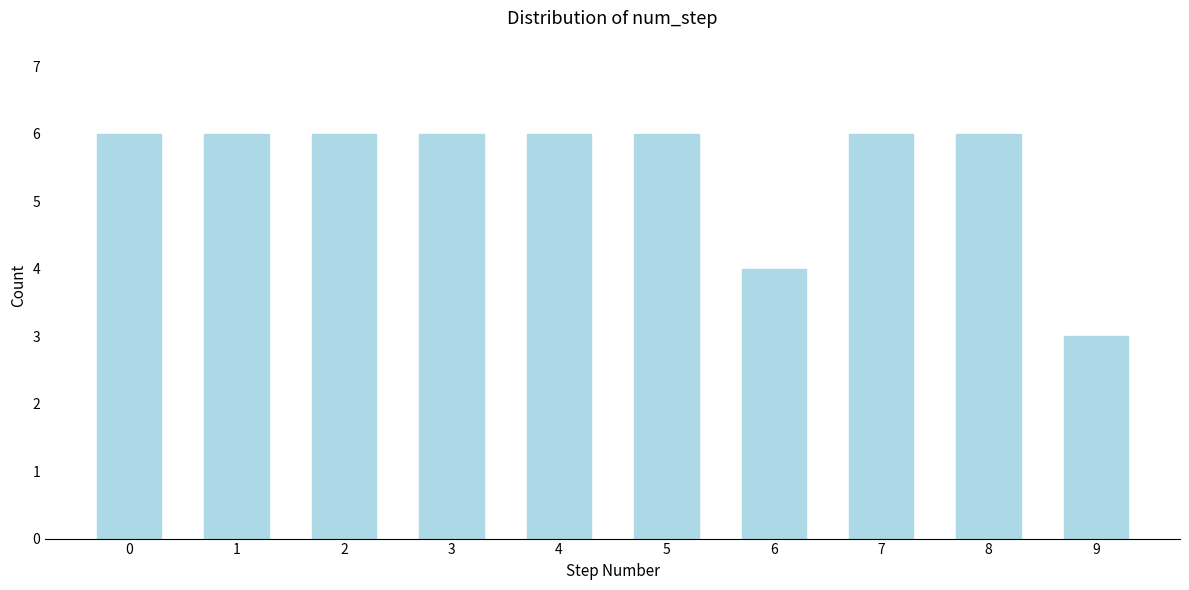

Reading right to left, what are all the values shown in this chart?

3	6	6	4	6	6	6	6	6	6